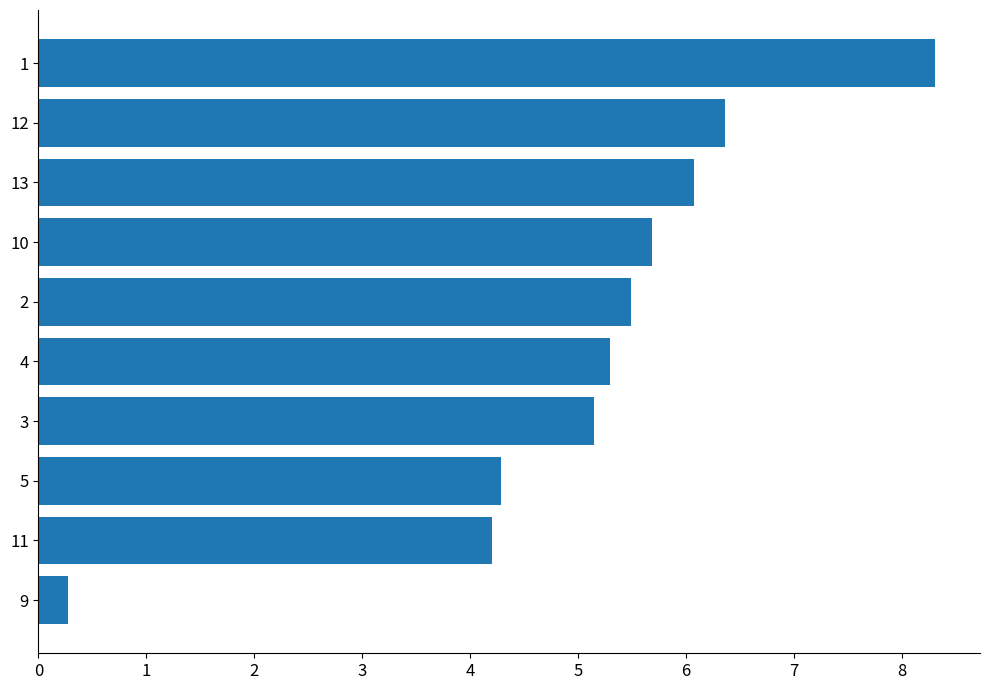

Is it true that the value at 2 is 1.2?

False